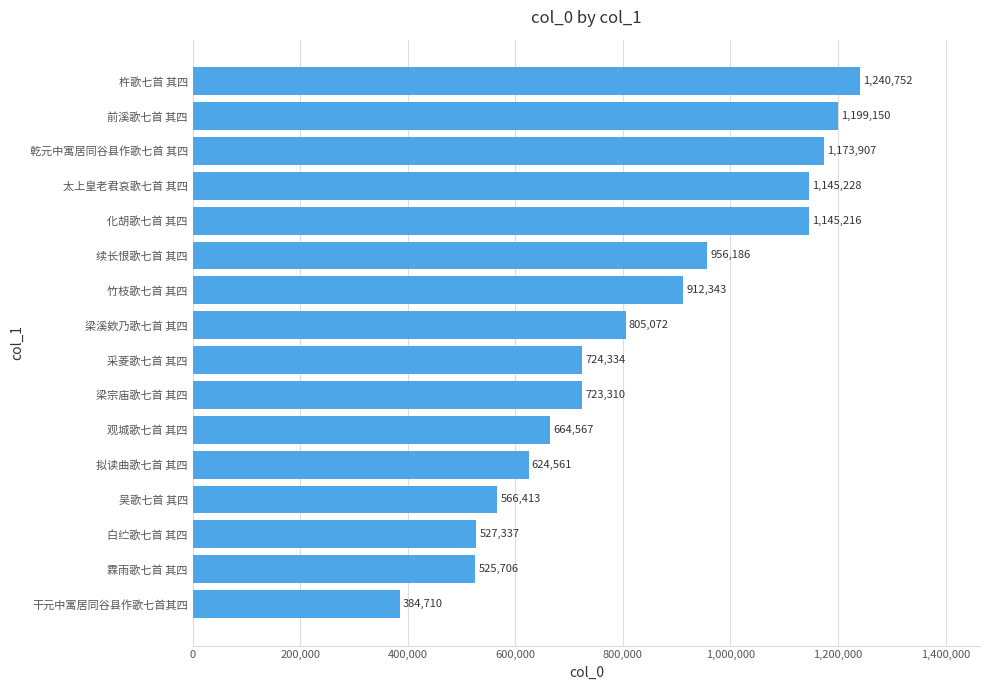

How many values are below 805072?

8